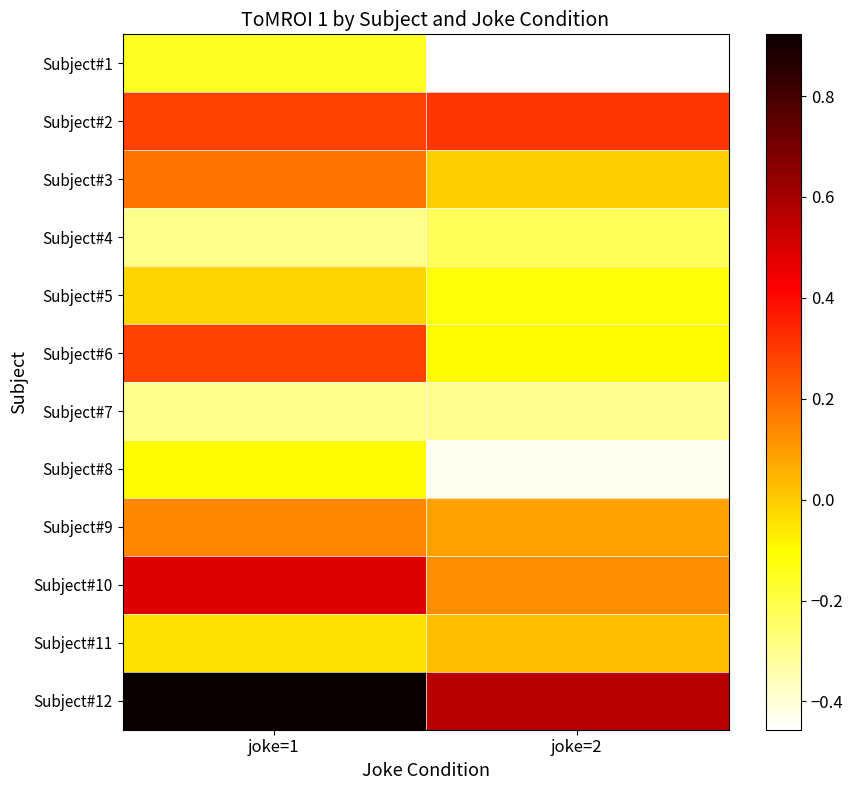

How many series are shown in this chart?

12